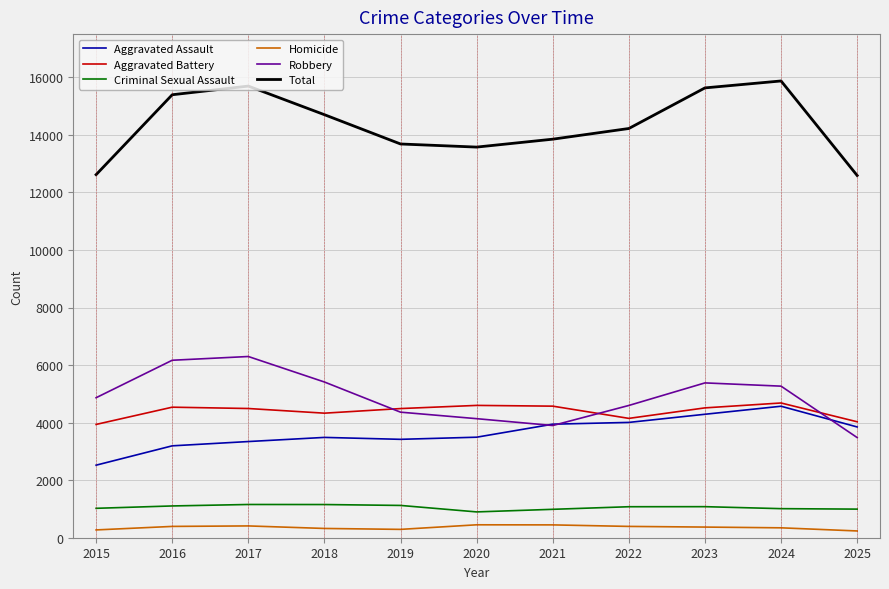

What is the sum of all Aggravated Battery values?

48319